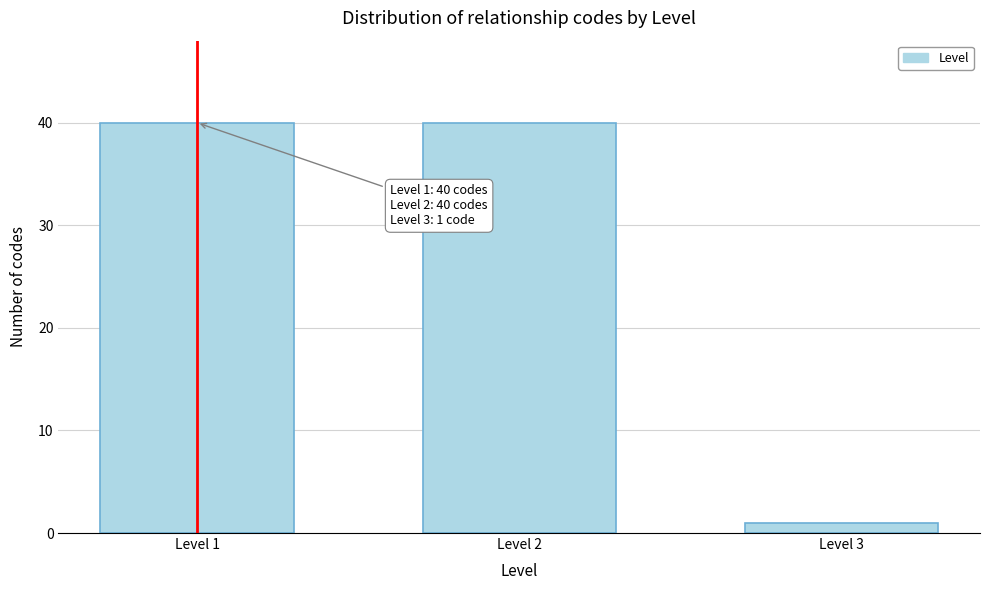

Reading right to left, list all the values displayed in this chart.

1	40	40